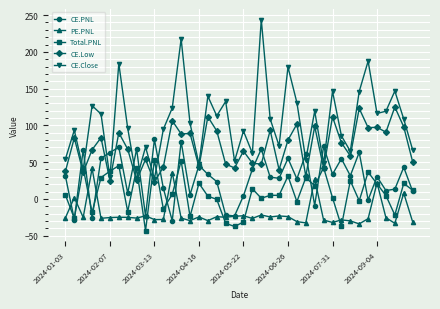

What are all the series names shown in the legend?

CE.PNL, PE.PNL, Total.PNL, CE.Low, CE.Close